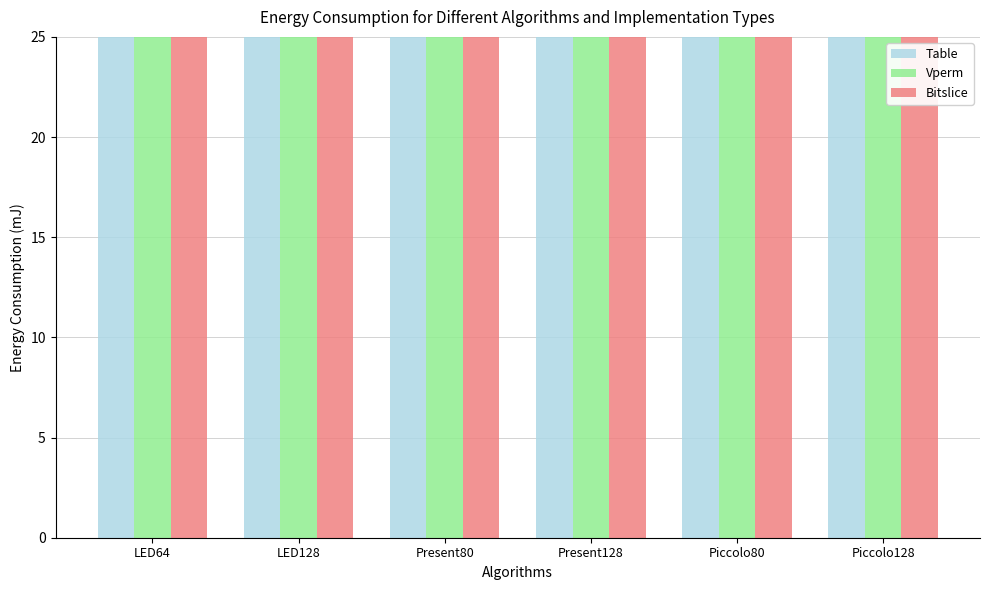

Between LED128 and Present80, which series saw the biggest shift?

Table